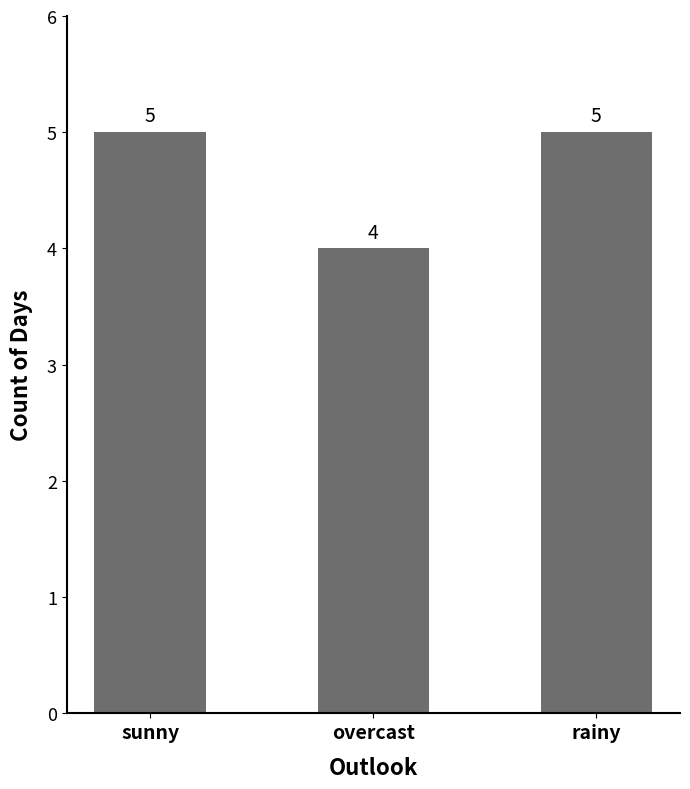

What is the smallest value displayed?

4